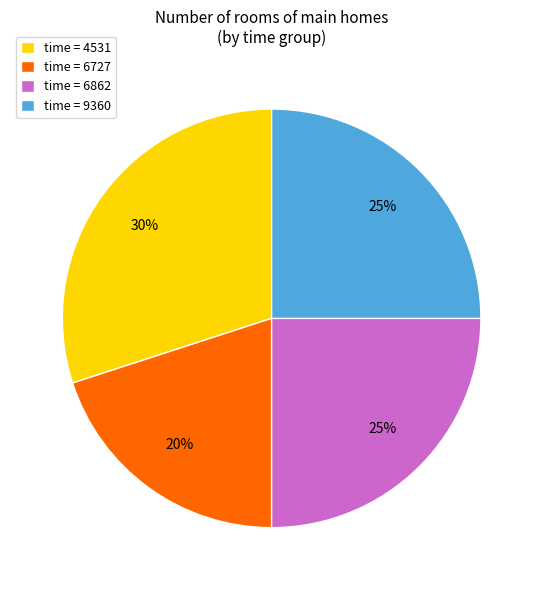

What is the smallest slice in the pie chart?

time = 6727